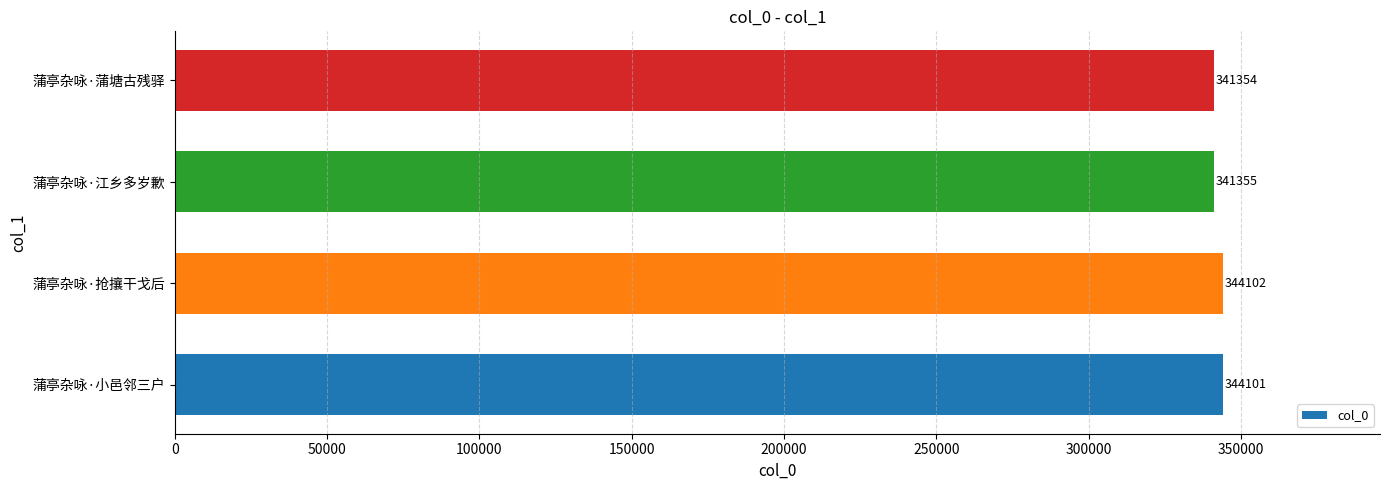

Which category has the highest value across all series?

蒲亭杂咏·抢攘干戈后